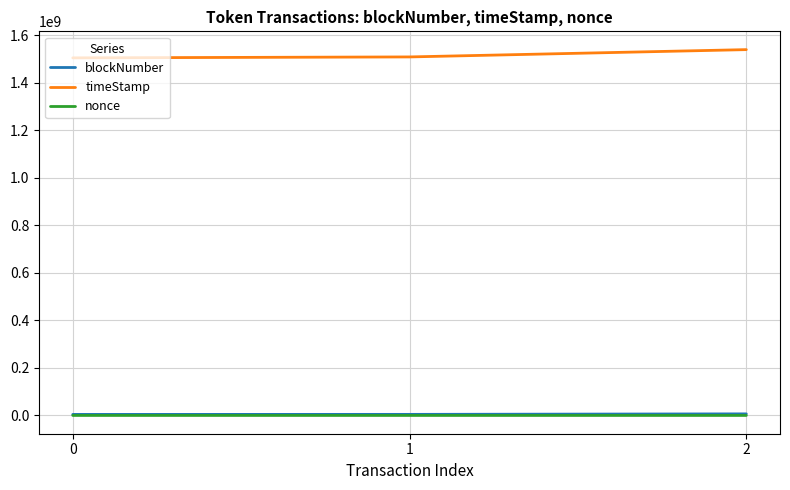

At which label does timeStamp reach its peak?

2